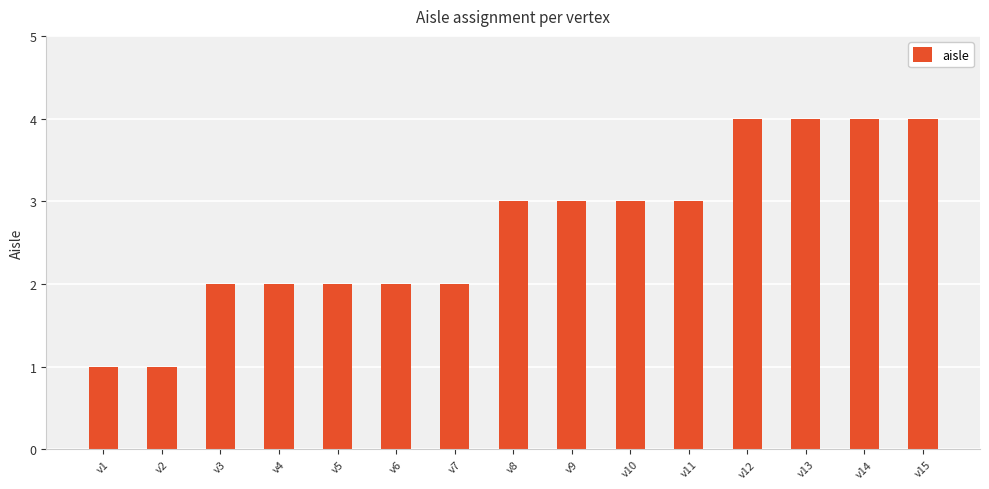

What is the maximum value shown in the chart?

4